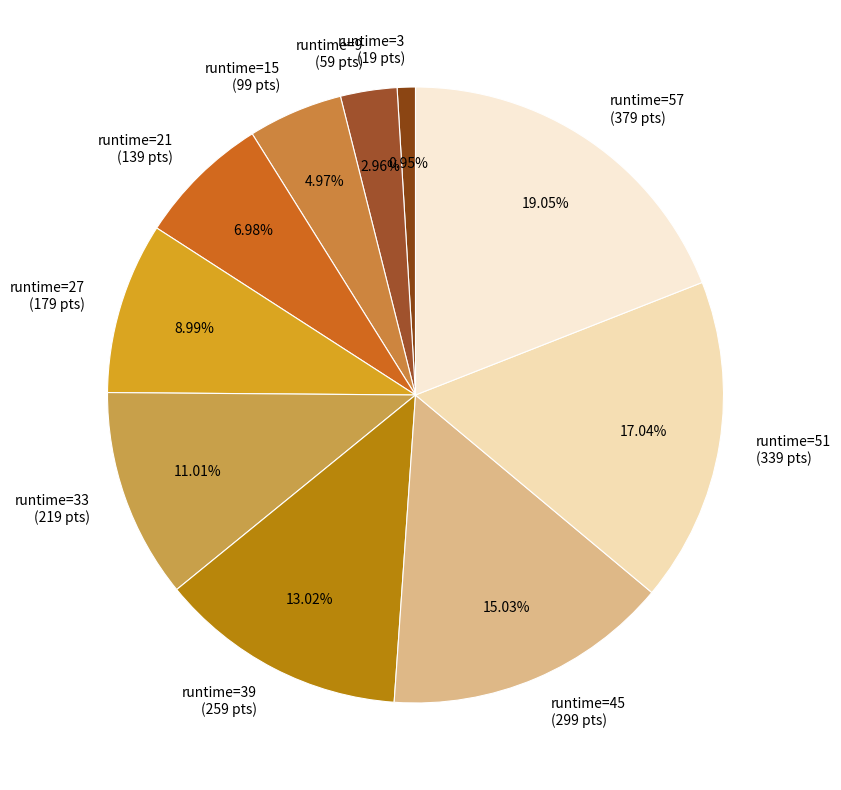

To the nearest percent, what is the difference between the largest and smallest slice percentages?

18%